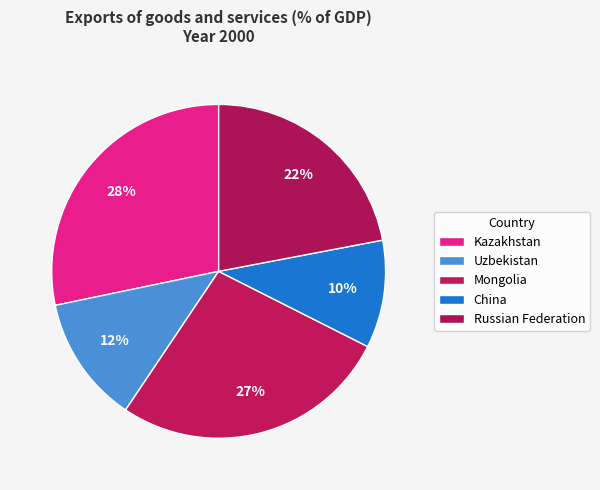

Between Mongolia and Uzbekistan, which is larger?

Mongolia